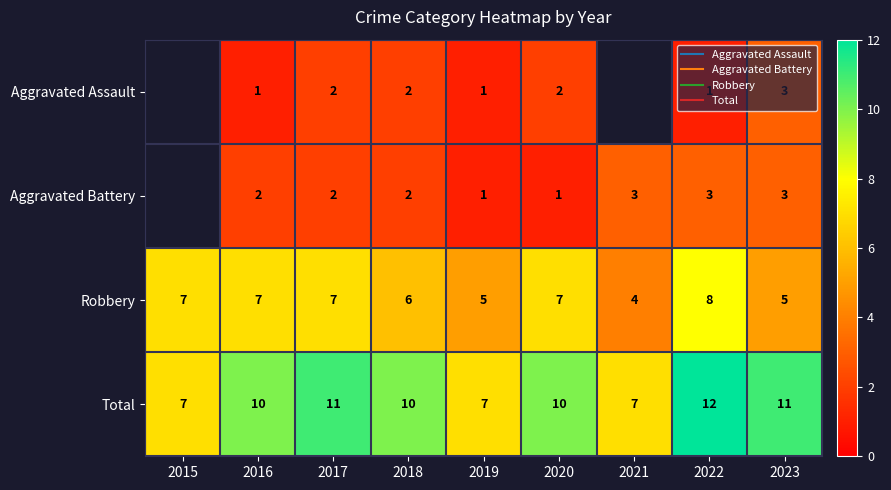

What is the minimum value shown in the chart?

1.0